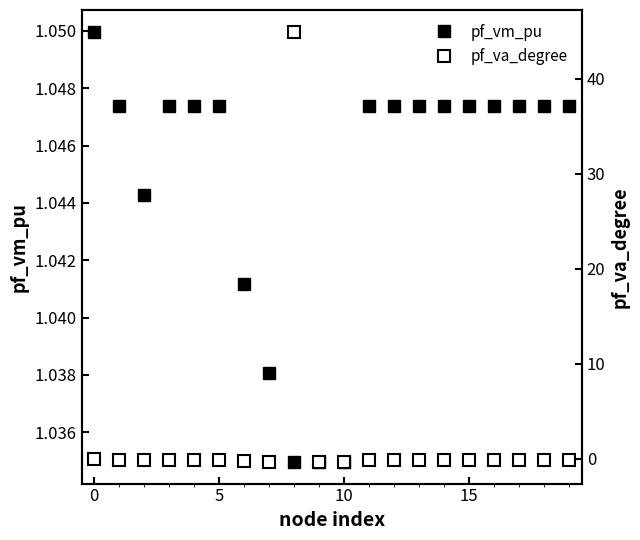

Count the pf_vm_pu values in the range 1 to 2.

20